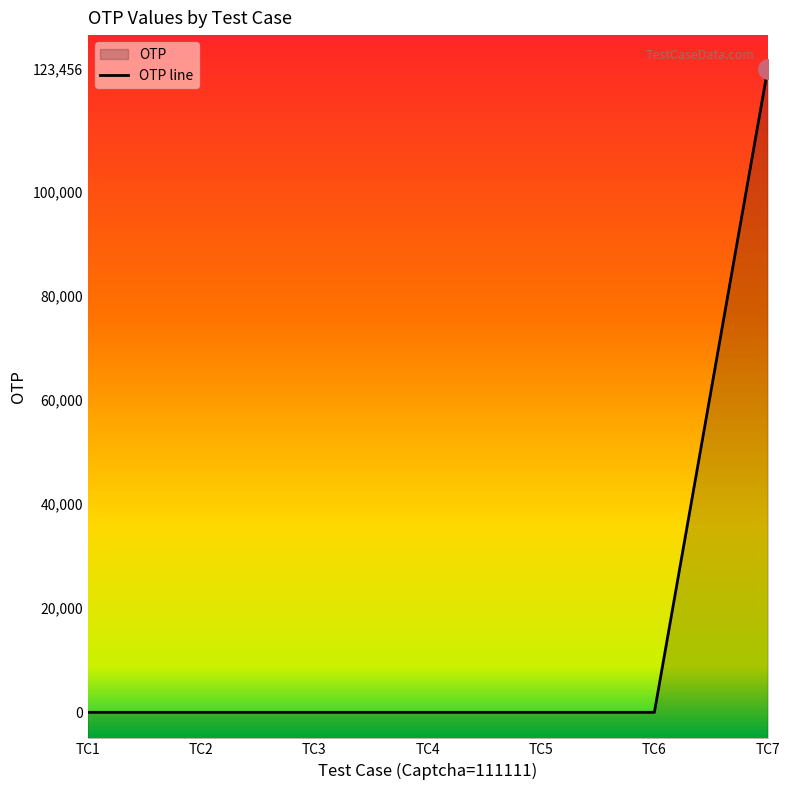

Rank the categories by value from highest to lowest.

TC7, TC1, TC2, TC3, TC4, TC5, TC6